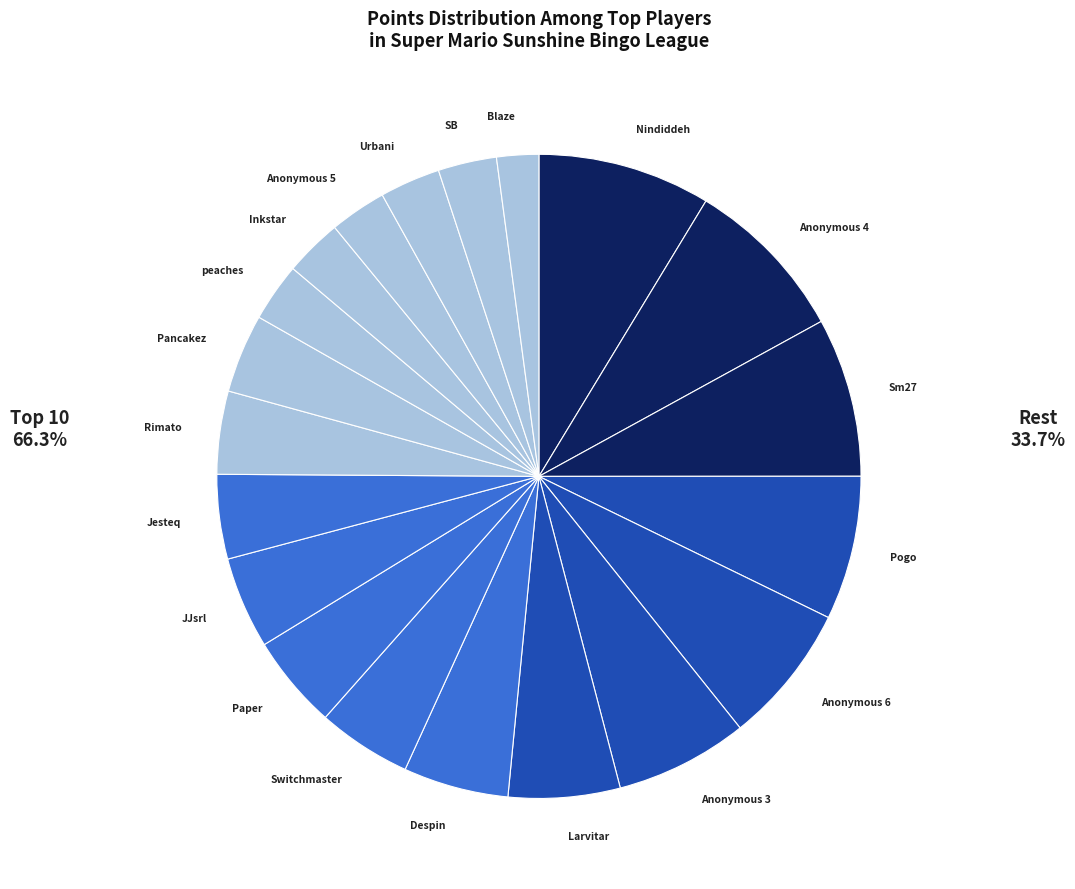

How many segments does this pie chart have?

20